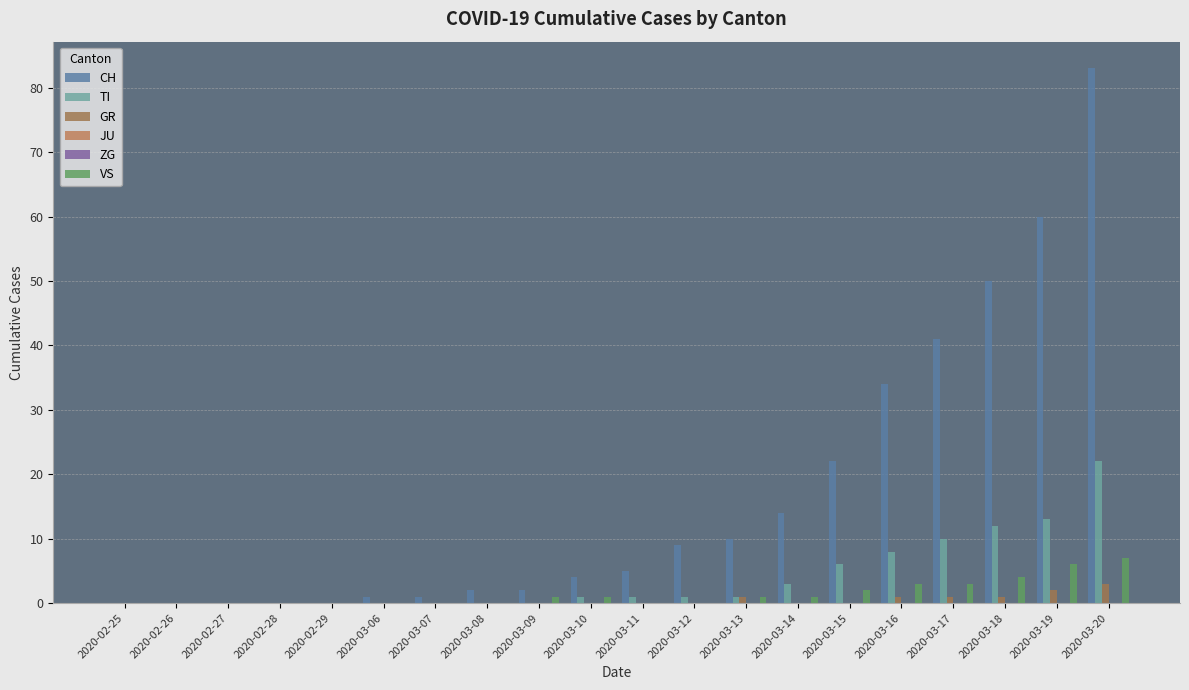

How many bars are there in each group?

6